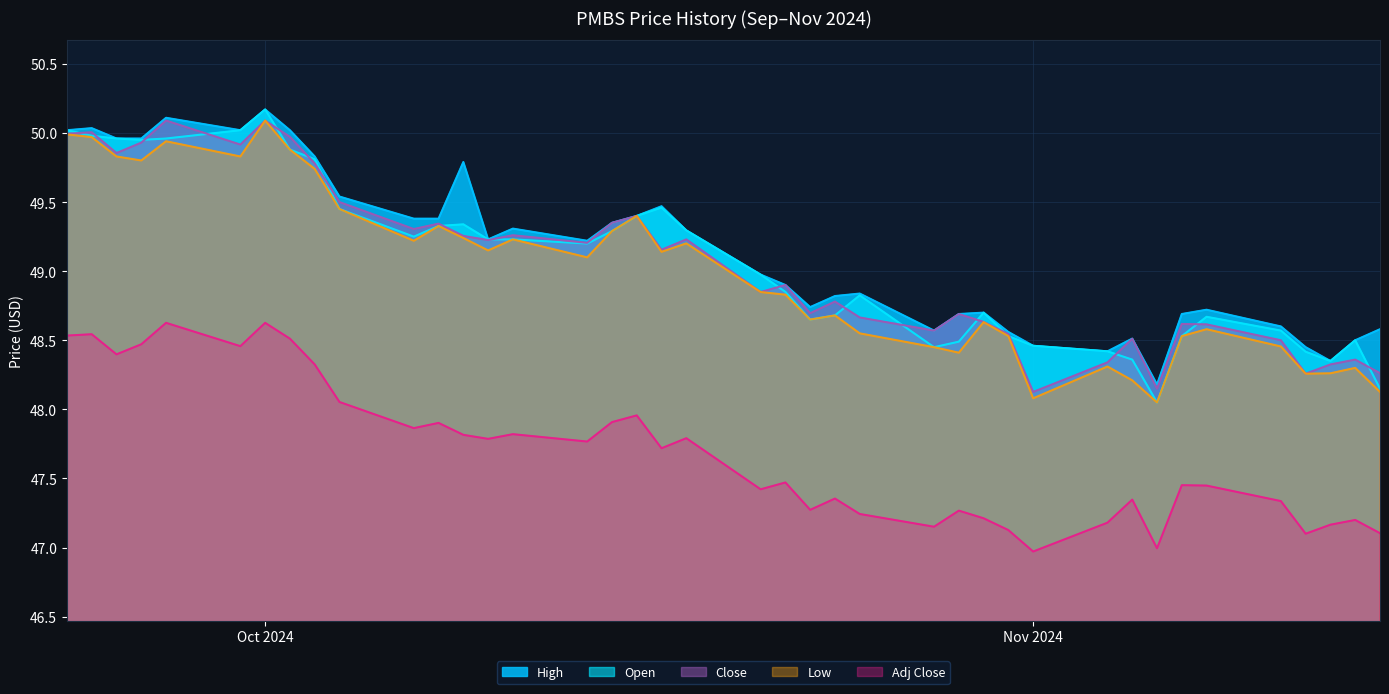

Between 2024-11-05 and 2024-10-21, which is larger?

2024-10-21